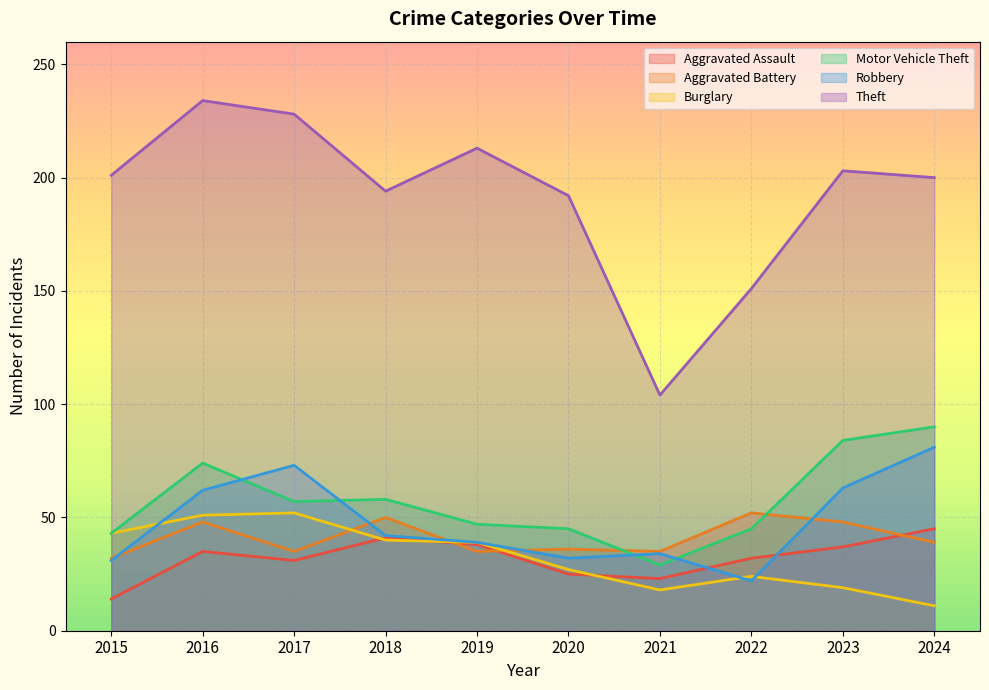

Read the Aggravated Assault value at 2022.

32